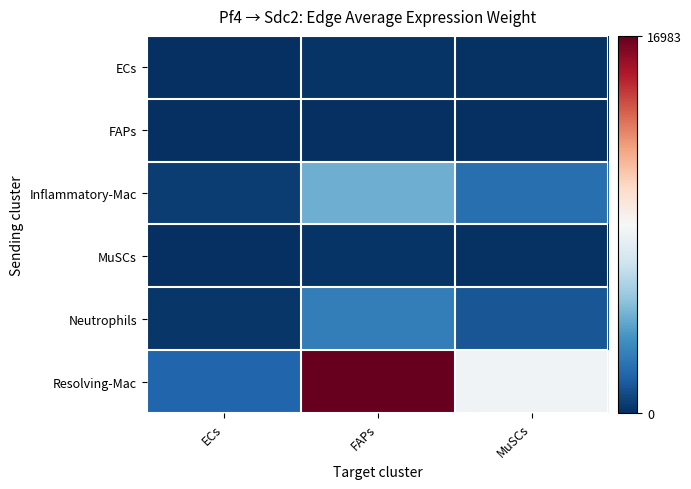

Which category has the lowest value across all series?

ECs